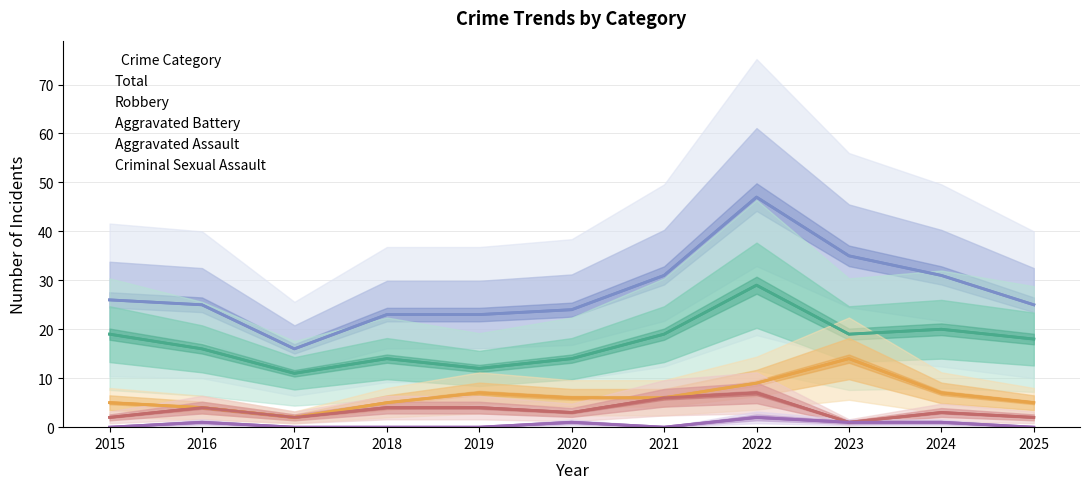

Is this an area chart (filled region under the line)?

No